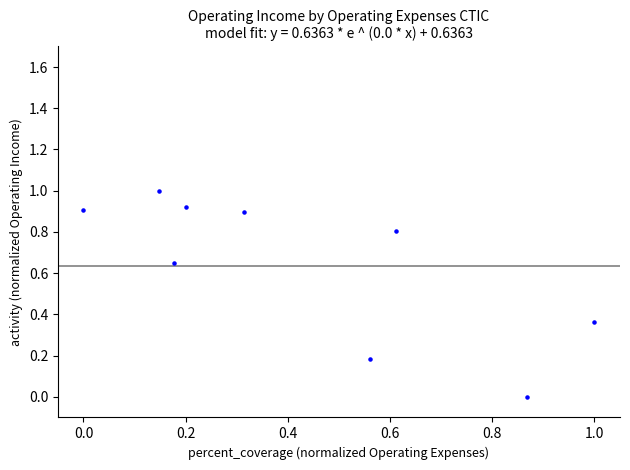

What is the range of Y values (max minus min)?

1.0